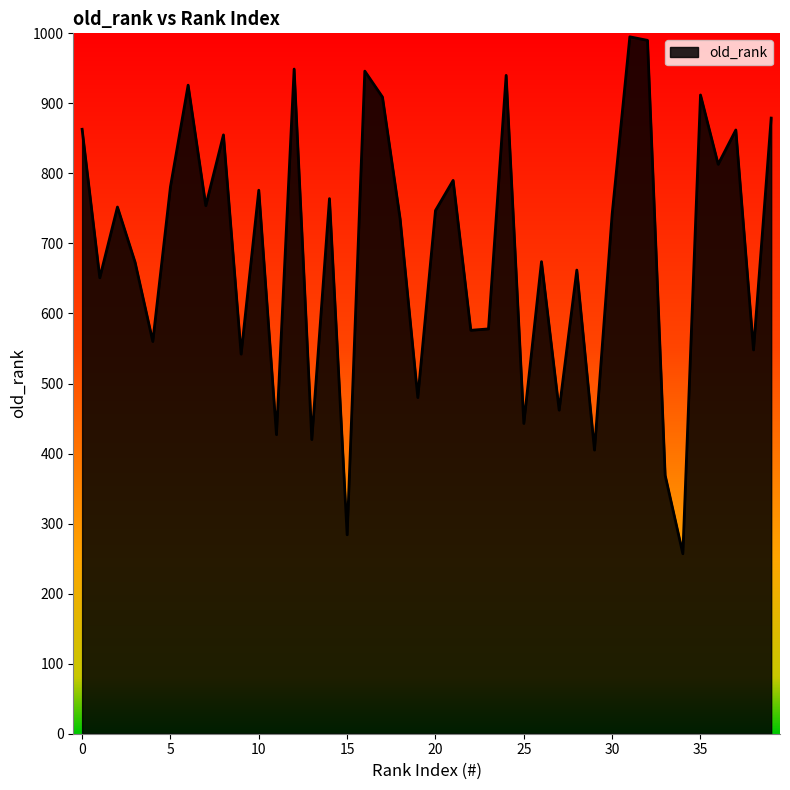

What is the difference between the maximum and minimum values?

738